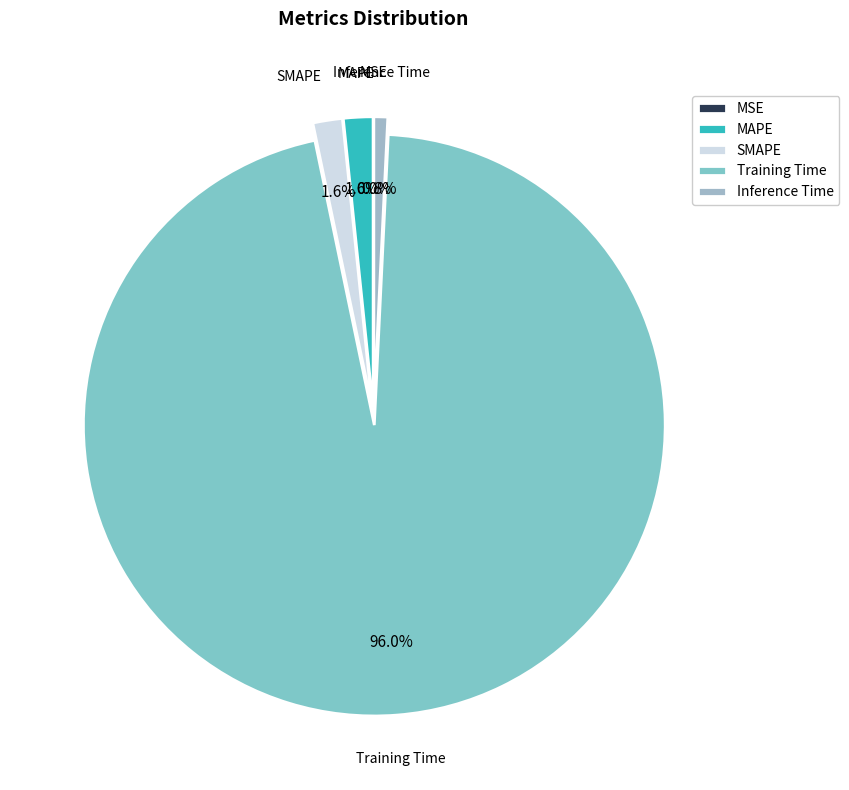

Between MAPE and Training Time, which is larger?

Training Time